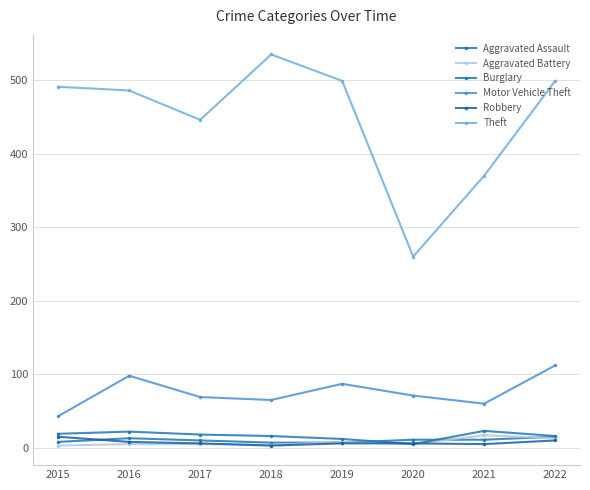

Is it true that Aggravated Battery equals 5 at 2017?

True